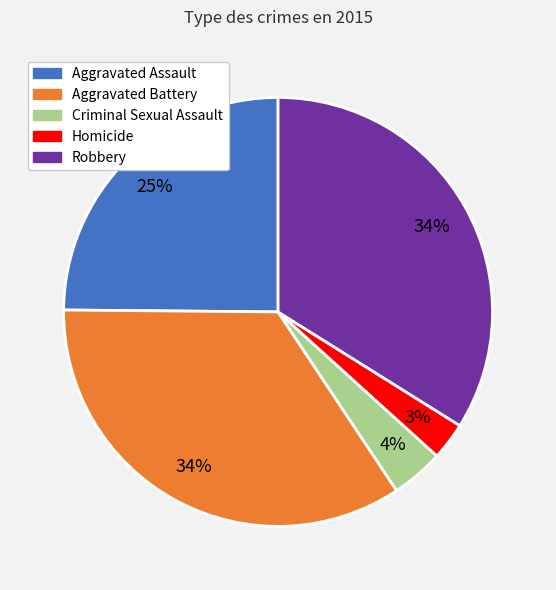

Does Homicide account for over 50% of the chart?

No